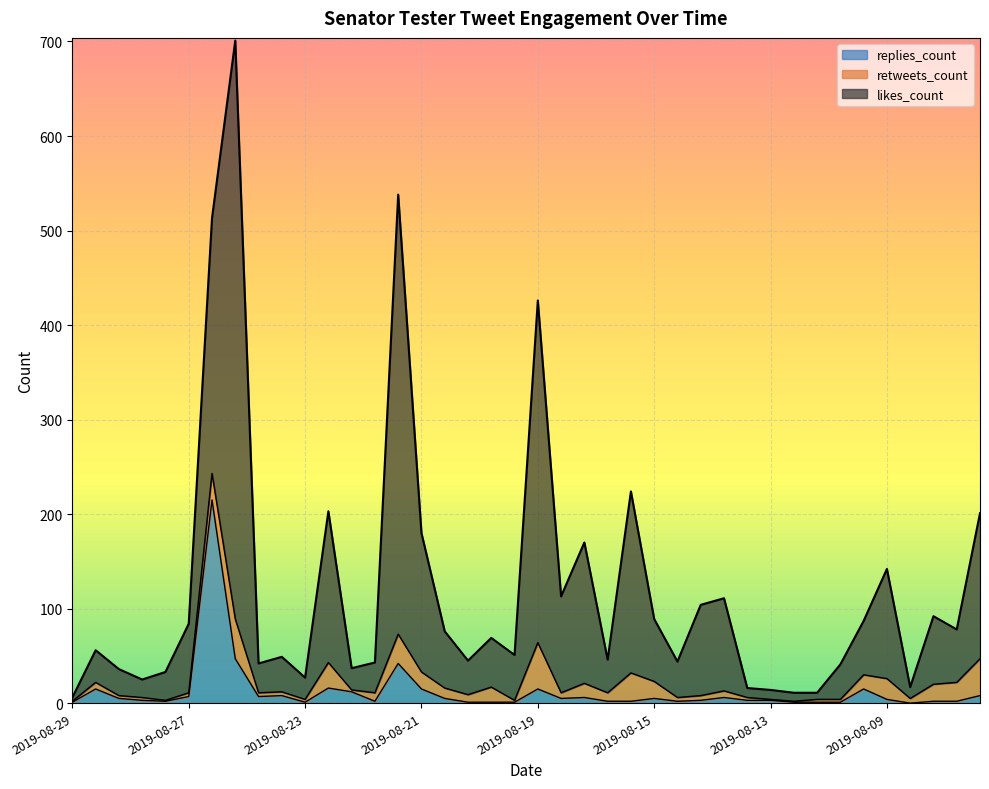

How many interior local peaks does the retweets_count series have?

10